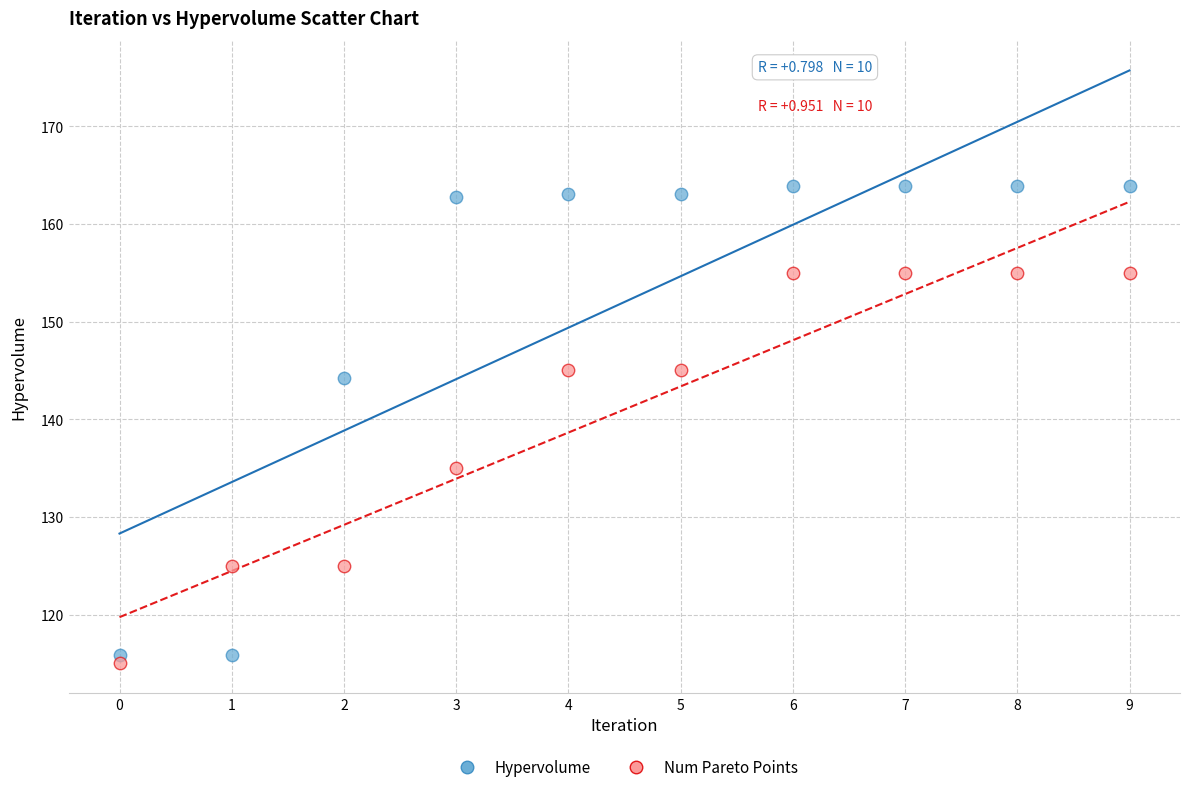

Across all data points, what is the range of Y values (max minus min)?

48.8